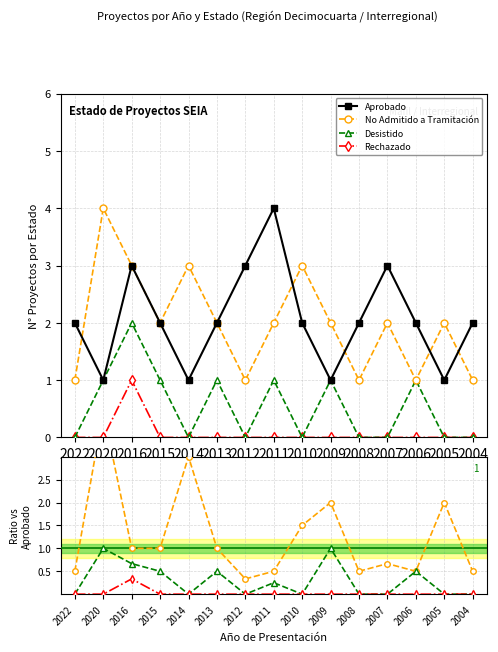

Rank the series at 2014 from lowest to highest value.

Desistido, Rechazado, Aprobado, No Admitido a Tramitación